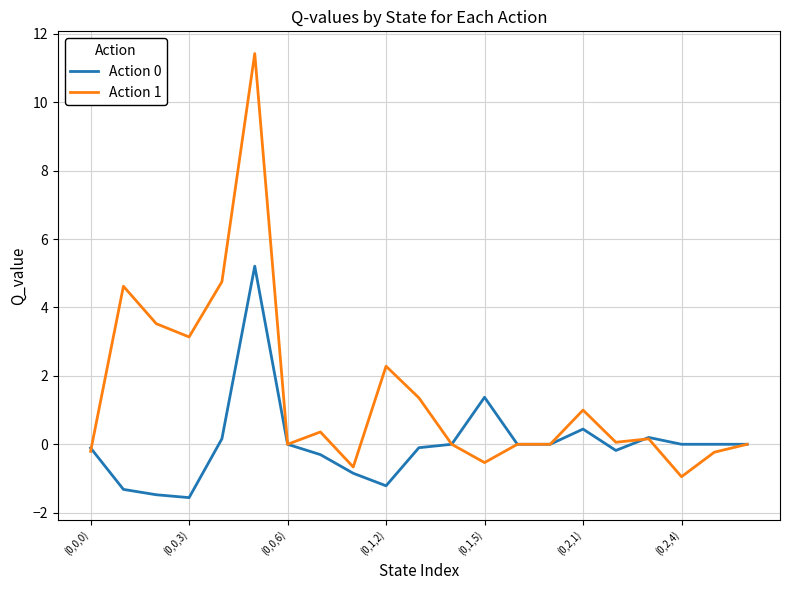

Rank the series by their maximum value, from lowest to highest.

Action 0, Action 1